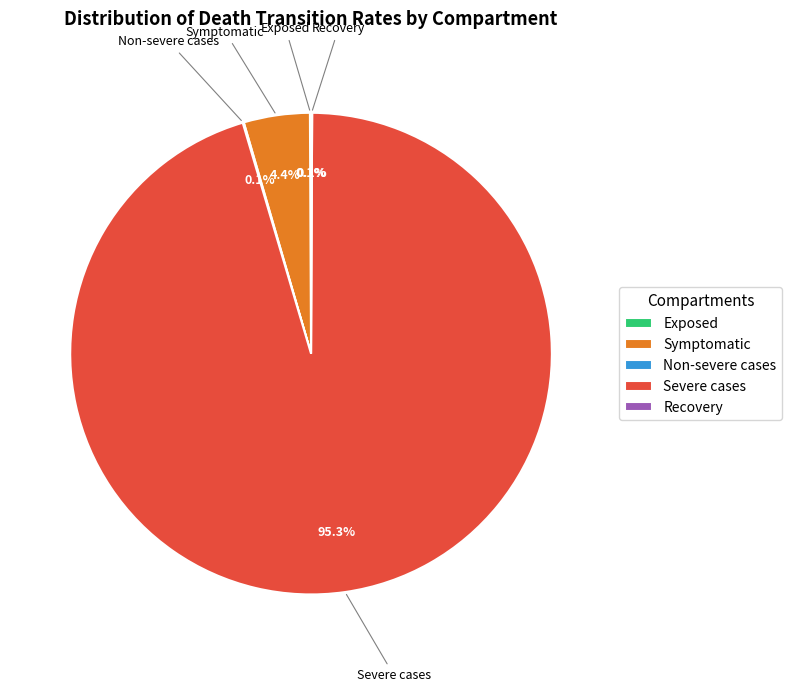

Which slice is the largest?

Severe cases